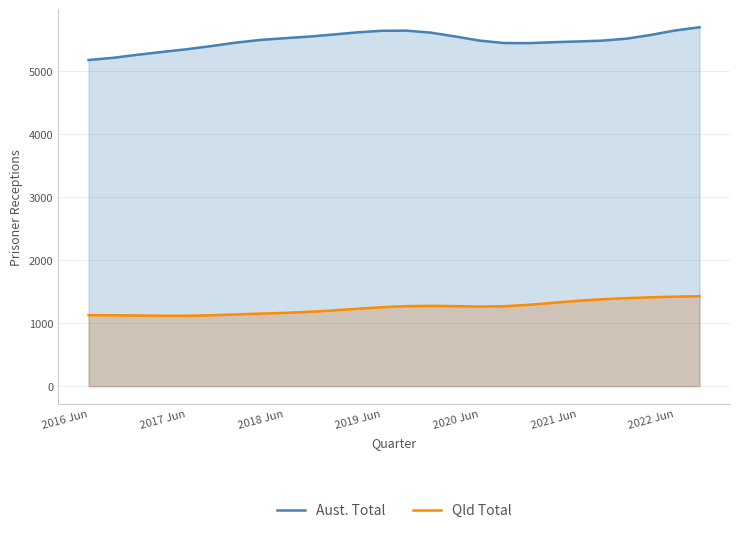

What is the label of the 1st point from the left?

2016 Jun